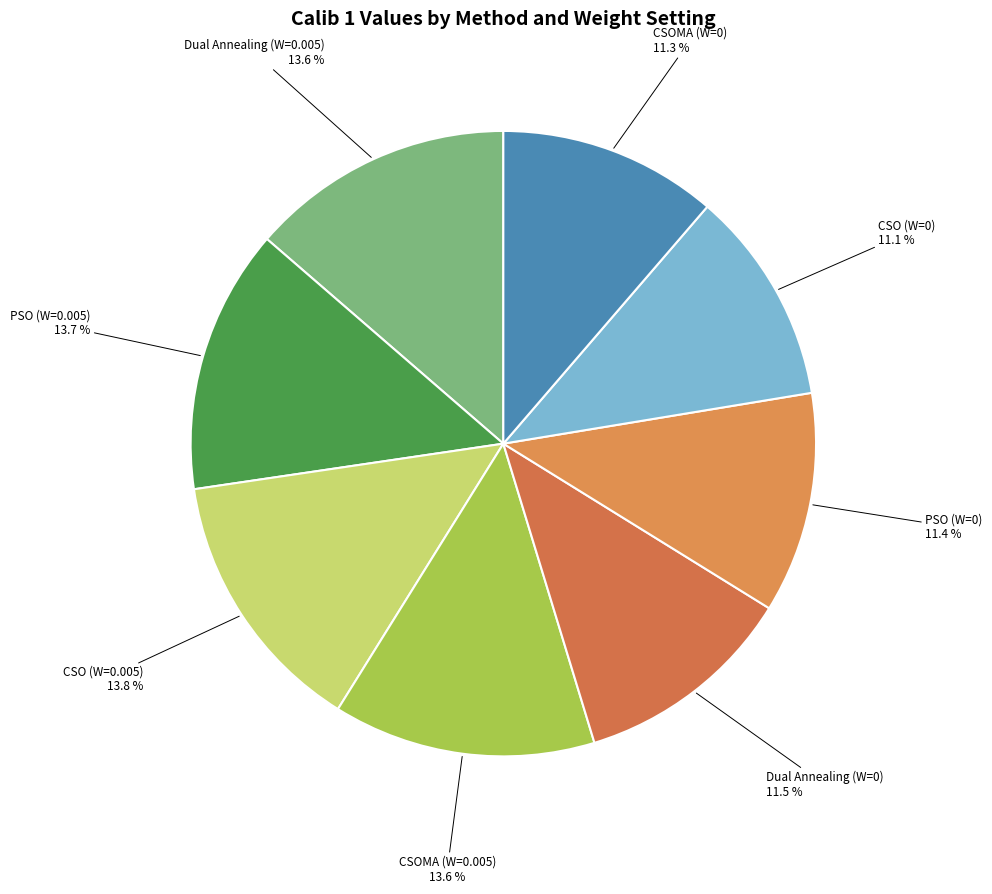

What is the largest slice in the pie chart?

CSO (W=0.005)